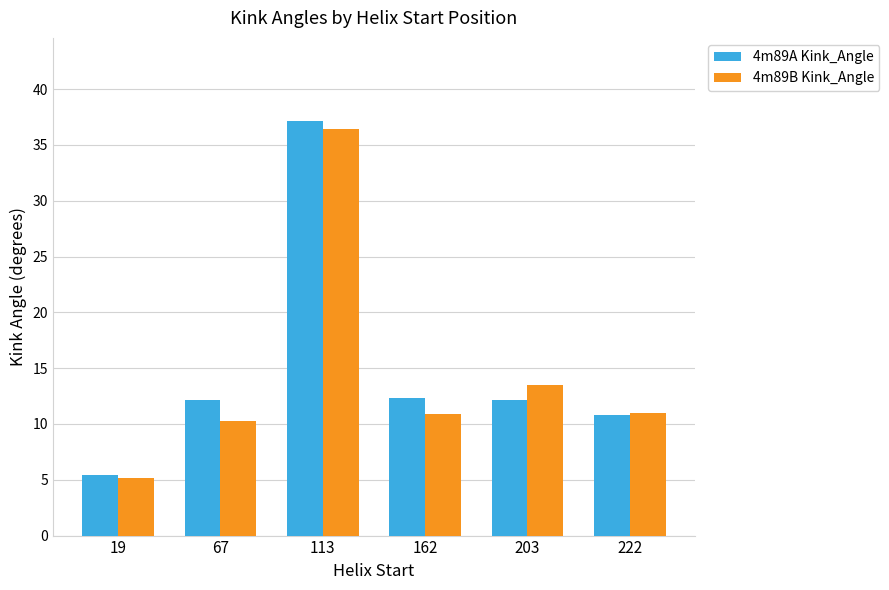

List the series in order of their peak value, highest first.

4m89A Kink_Angle, 4m89B Kink_Angle